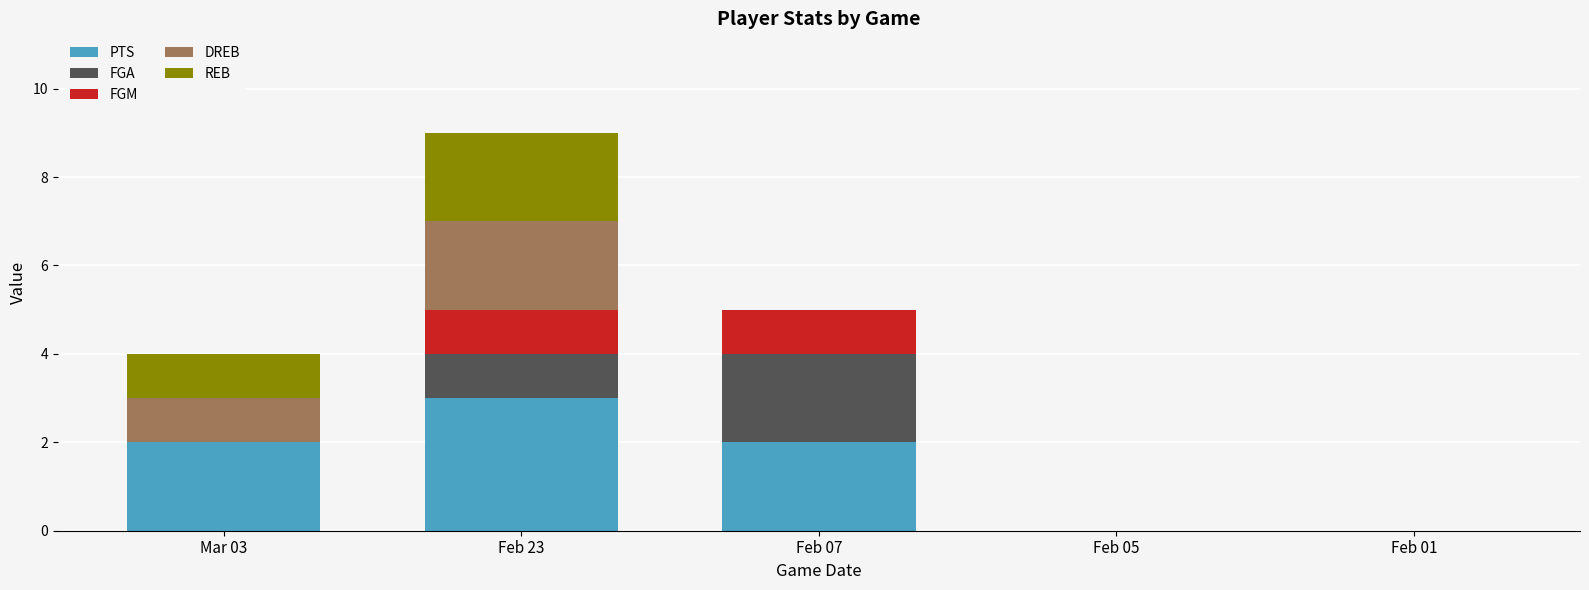

Reading left to right, transcribe the values for PTS.

Mar 03=2	Feb 23=3	Feb 07=2	Feb 05=0	Feb 01=0